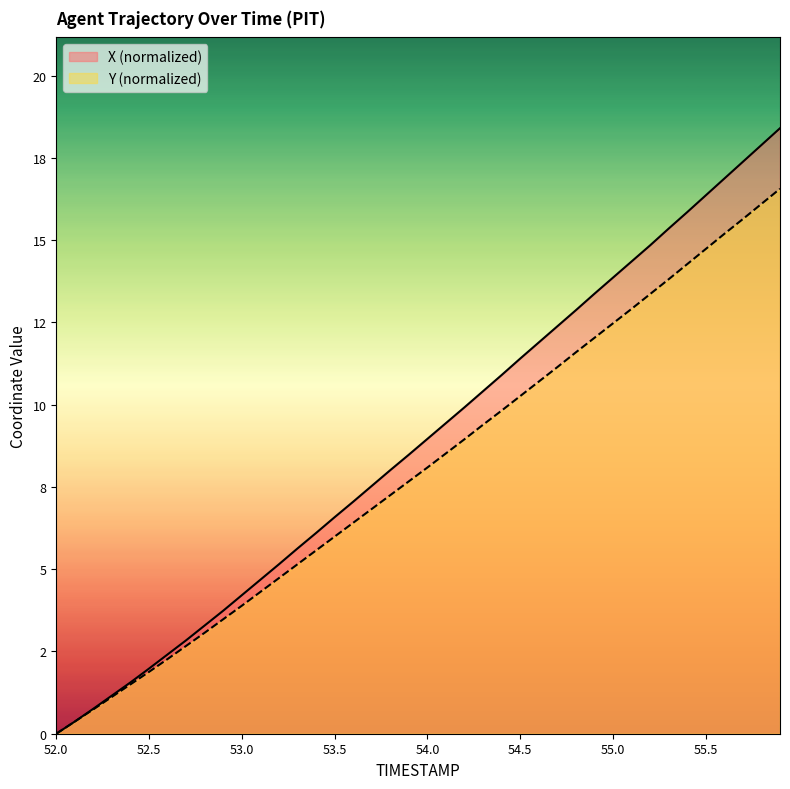

Count the number of data series in this chart.

2